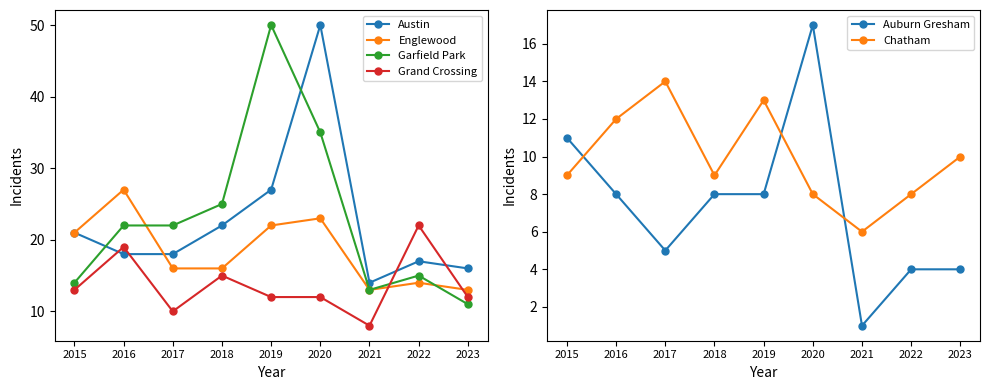

How many lines are shown in the chart?

6